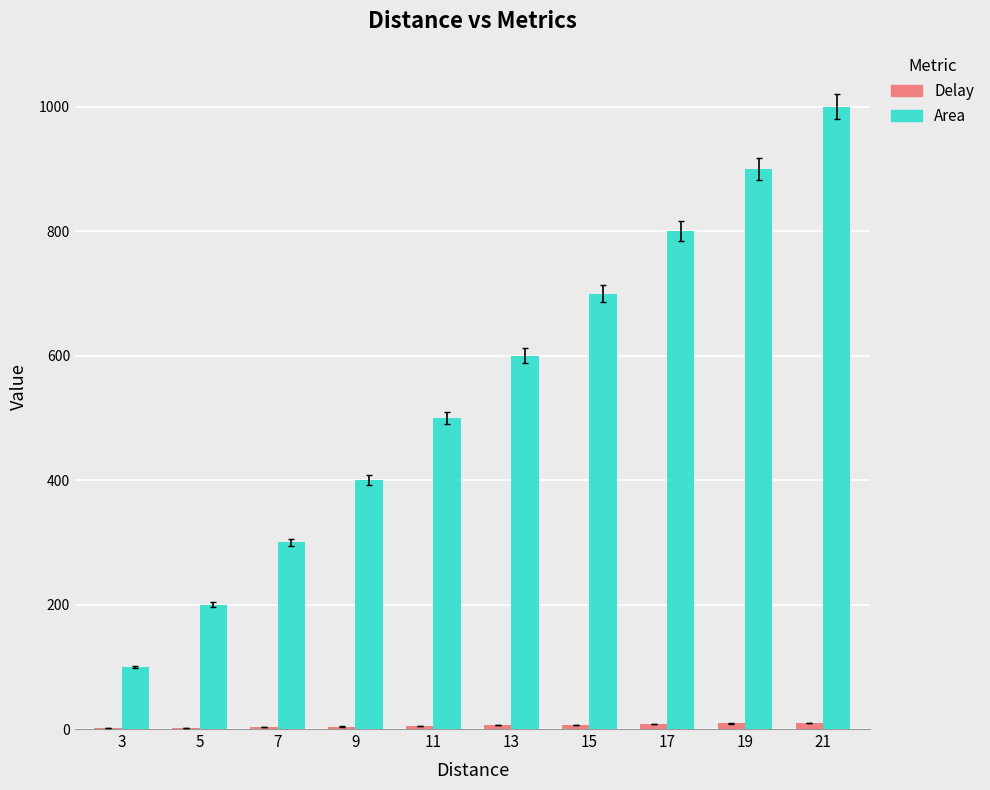

Which series has the largest total across all categories?

Area